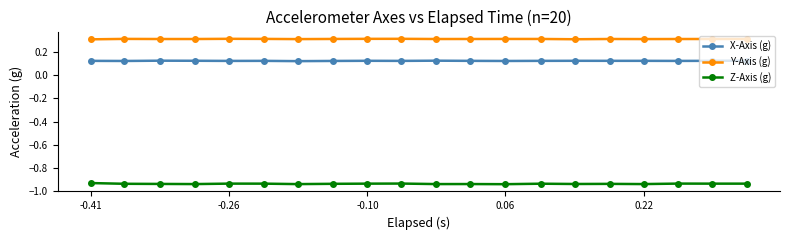

How many Y-Axis (g) values are between 0 and 1?

20